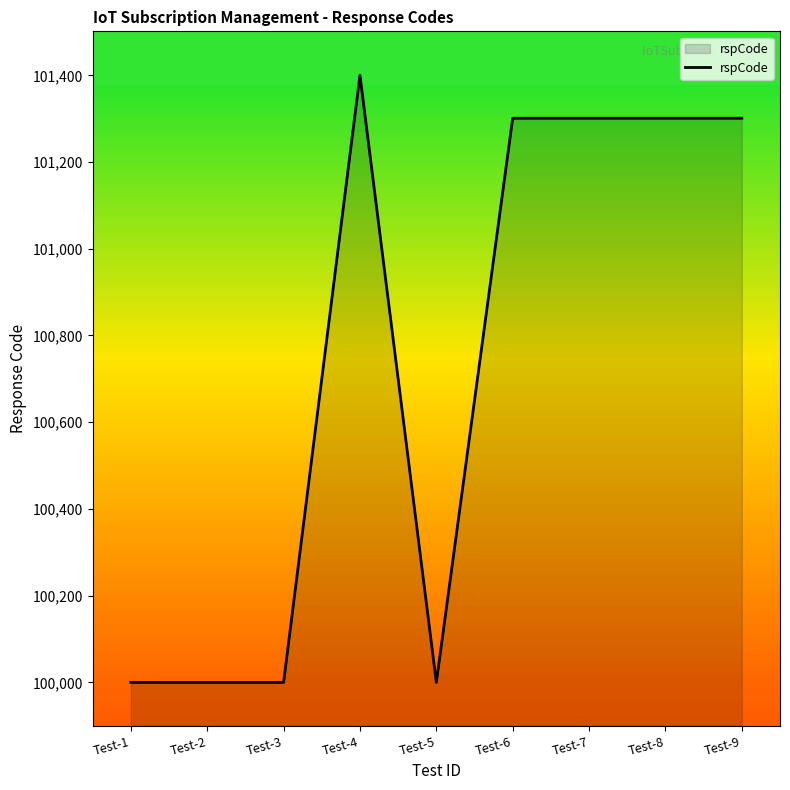

Reading right to left, extract all data points from this chart.

101301	101301	101301	101301	100000	101400	100000	100000	100000